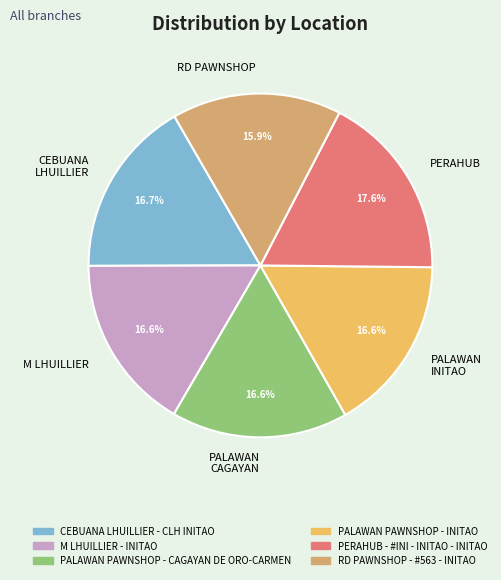

What is the smallest slice in the pie chart?

RD PAWNSHOP